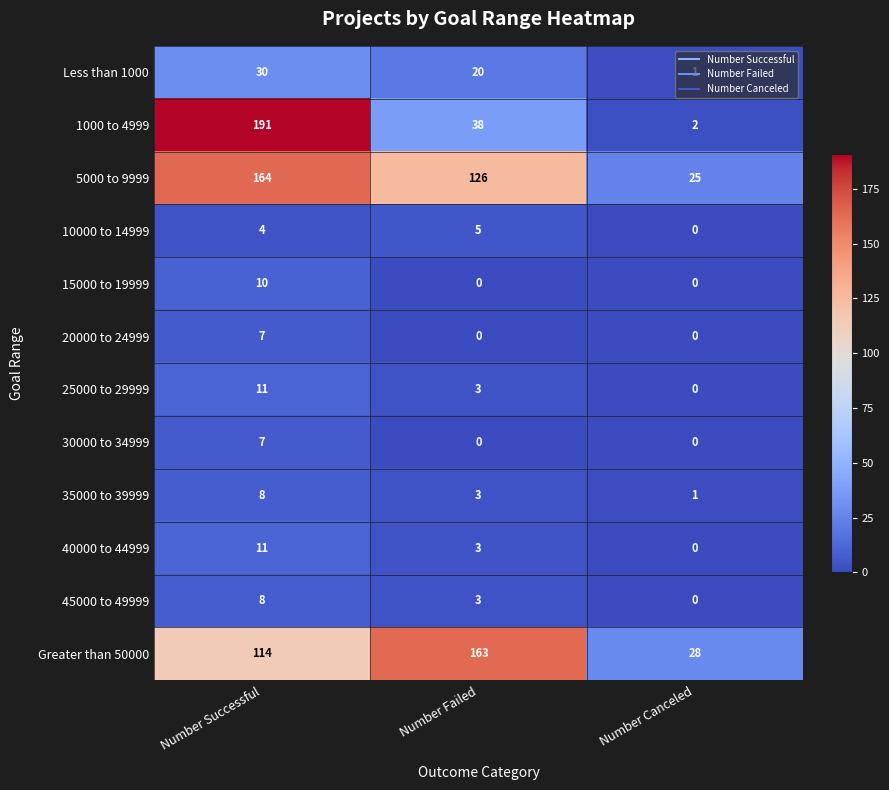

The value of 5000 to 9999 at Number Successful is 83. True or false?

False